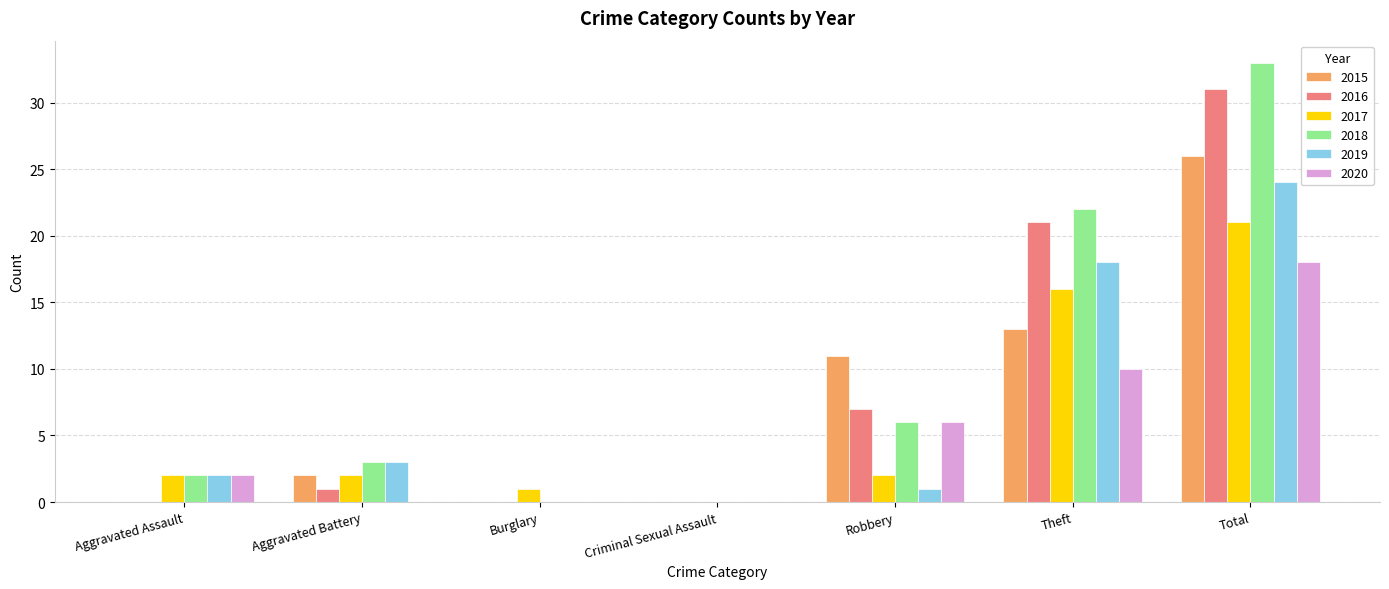

The 2015 series shows 11 at Robbery. True or false?

True